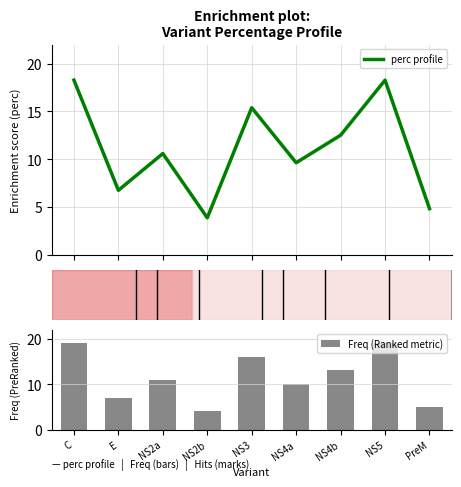

How many Freq (Ranked metric) values are between 7 and 16?

5